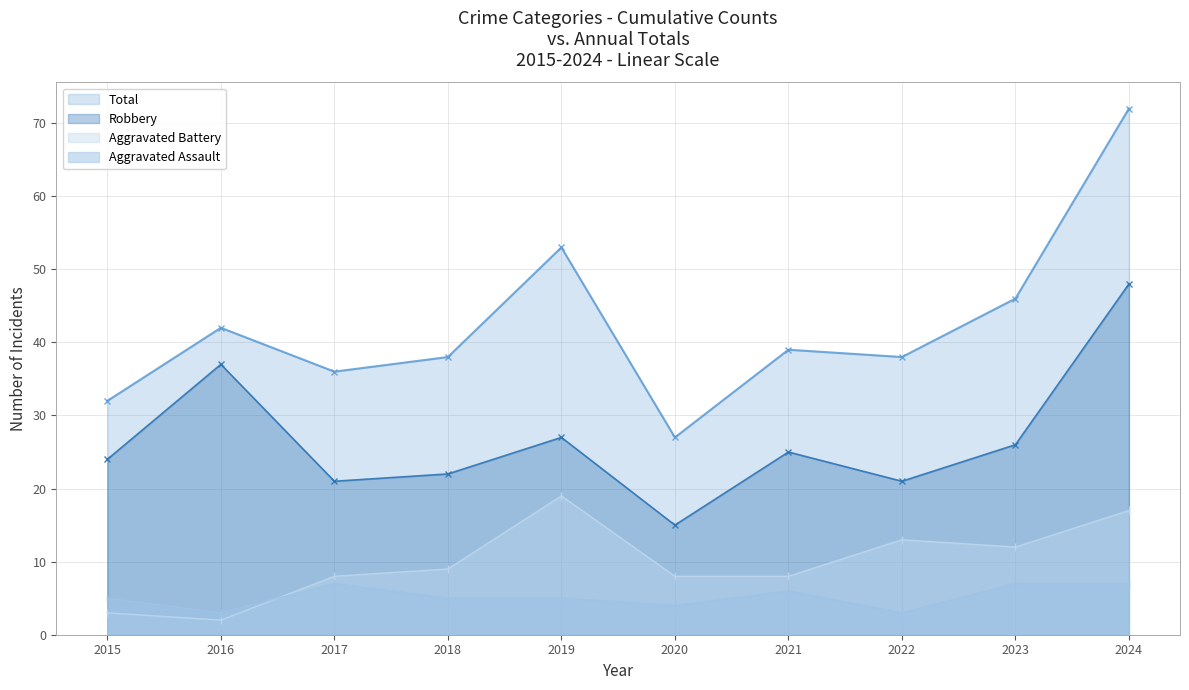

What is the value of the Aggravated Battery point at the 5th from the left?

19